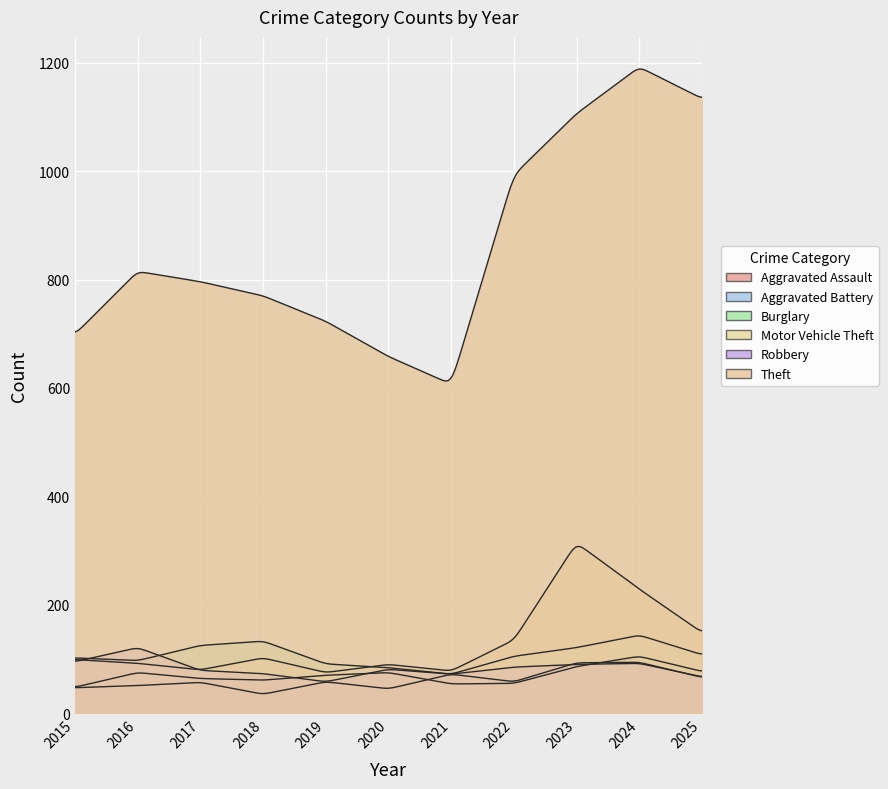

How many interior local valleys does the Motor Vehicle Theft series have?

3